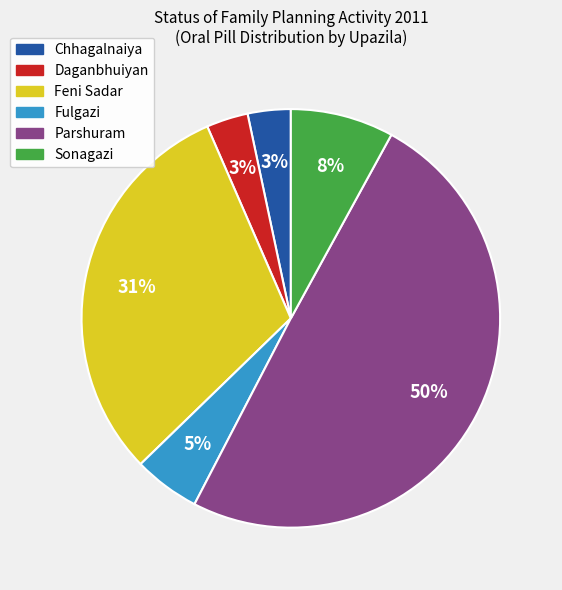

Which slice is the largest?

Parshuram